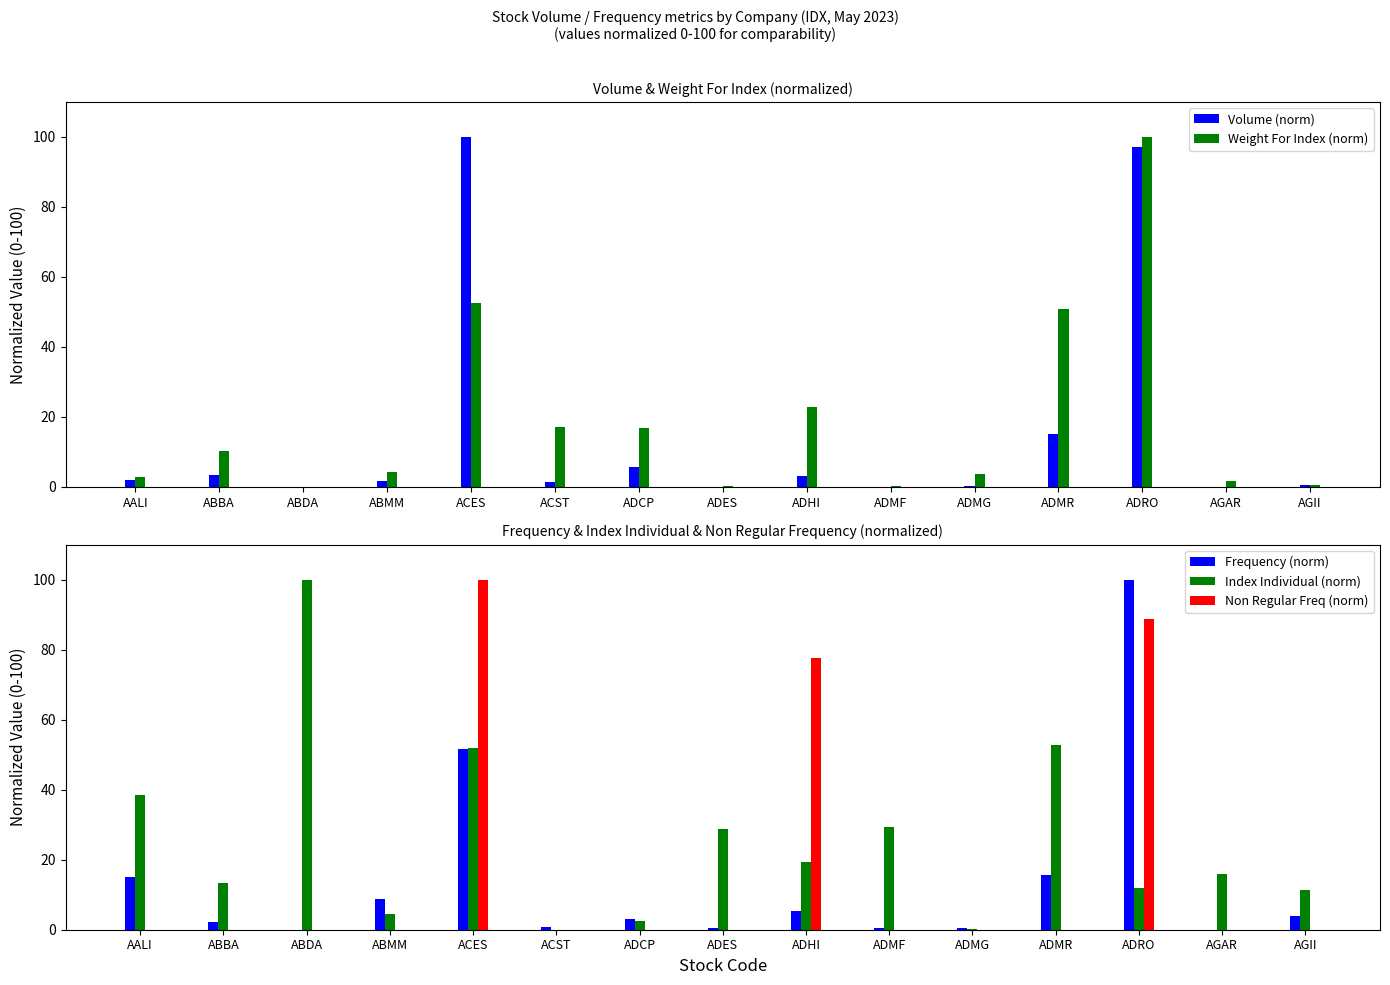

Reading left to right, list all the values displayed in this chart.

Volume (norm): 1.9	3.3	0.0	1.8	100.0	1.5	5.6	0.0	3.0	0.0	0.1	15.1	97.1	0.0	0.5
Weight For Index (norm): 2.8	10.1	0.0	4.1	52.5	17.2	16.9	0.1	22.9	0.4	3.8	50.8	100.0	1.7	0.5
Frequency (norm): 15.1	2.3	0.0	8.8	51.8	0.8	3.0	0.5	5.5	0.5	0.6	15.6	100.0	0.0	4.0
Index Individual (norm): 38.5	13.2	100.0	4.4	51.9	0.0	2.4	28.7	19.2	29.5	0.2	52.7	12.0	15.9	11.3
Non Regular Freq (norm): 0.0	0.0	0.0	0.0	100.0	0.0	0.0	0.0	77.8	0.0	0.0	0.0	88.9	0.0	0.0